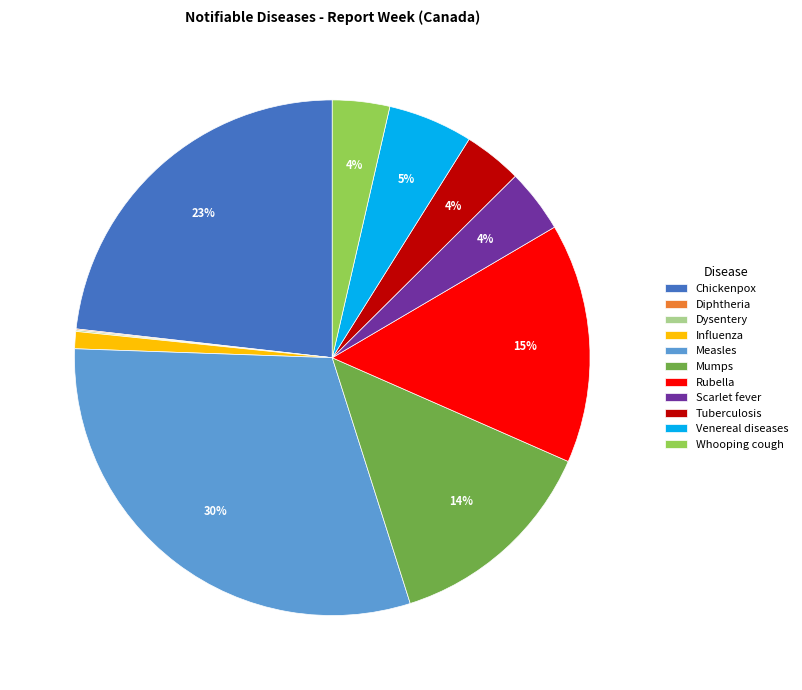

To the nearest percent, what percentage of the pie is Chickenpox?

23%